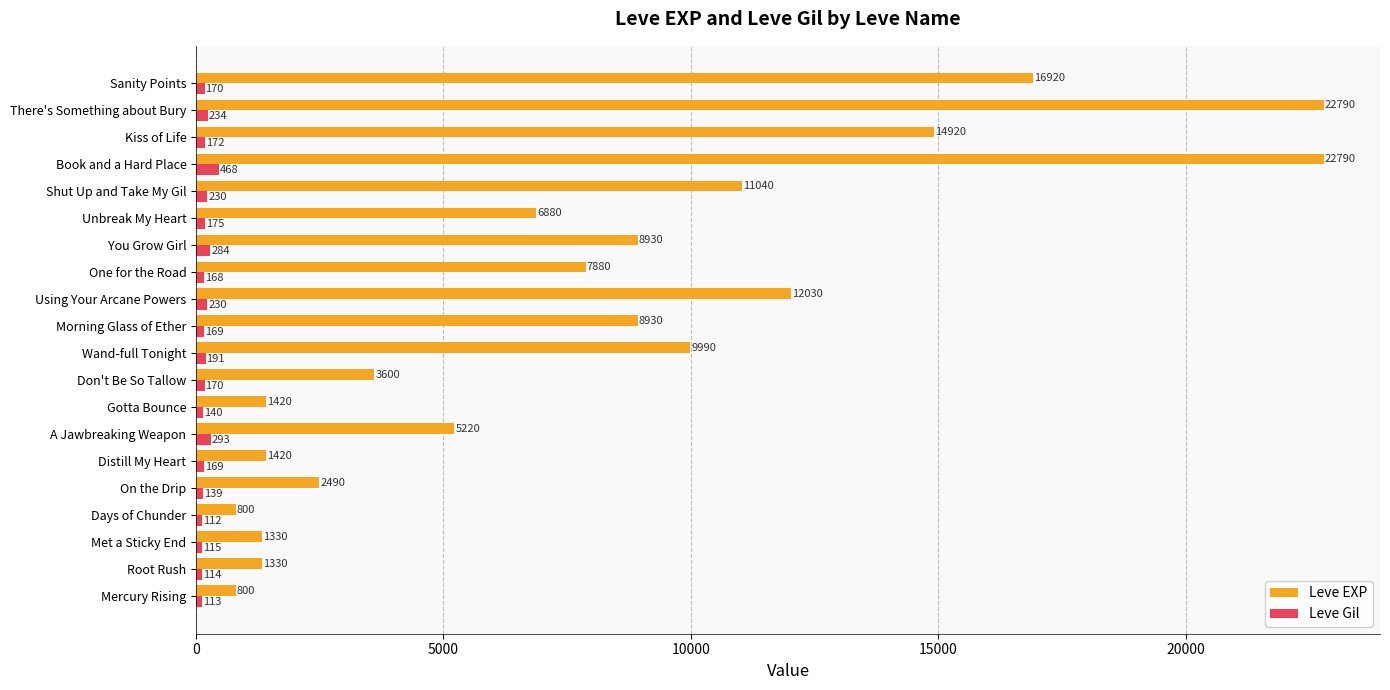

Which series has the widest spread of values?

Leve EXP